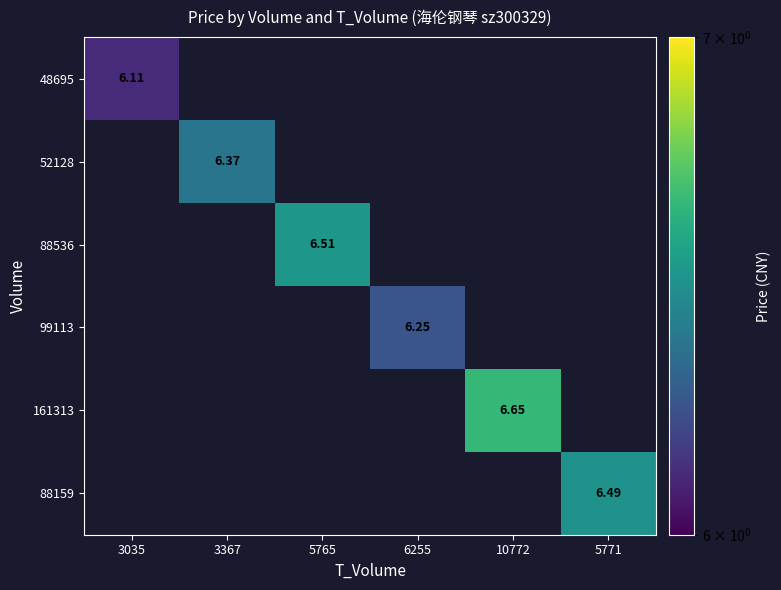

Is the value of 161313 at 10772 greater than the value of 48695 at 6255?

No